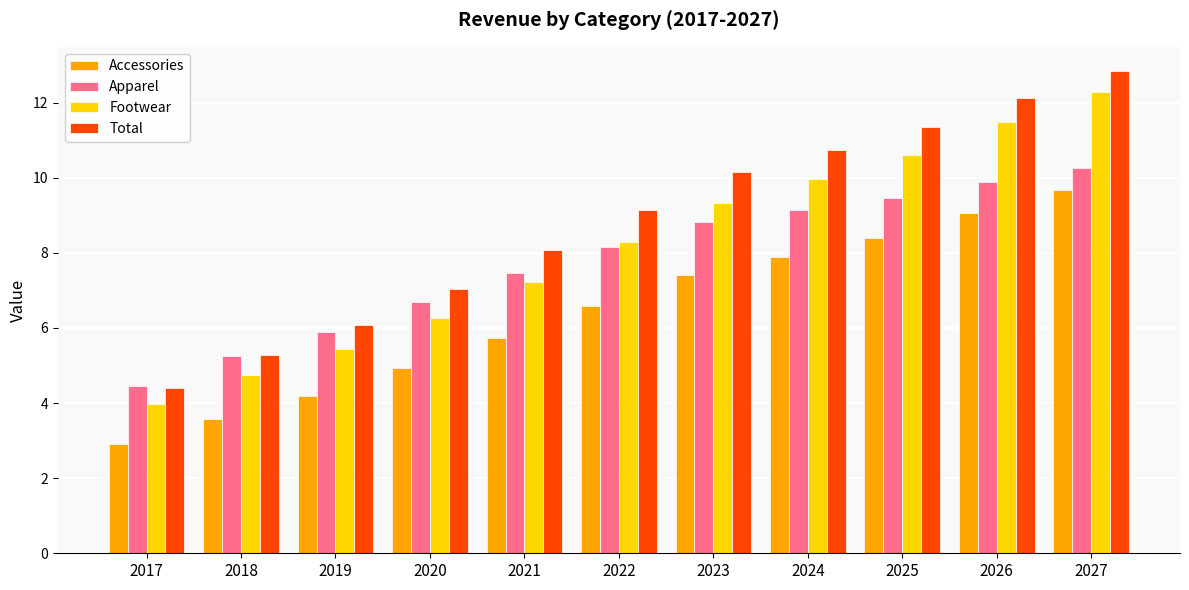

True or false: Accessories has a value of 8.4 at 2025.

True